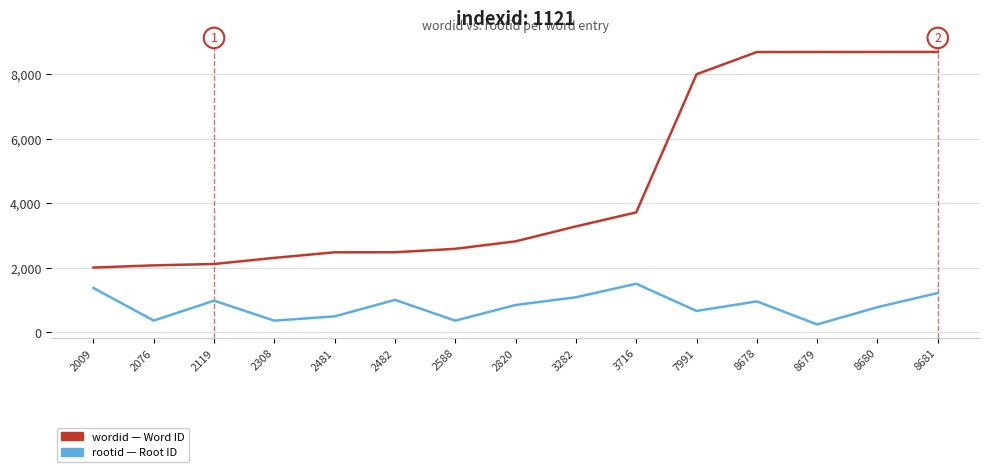

What is the smallest value displayed?

248